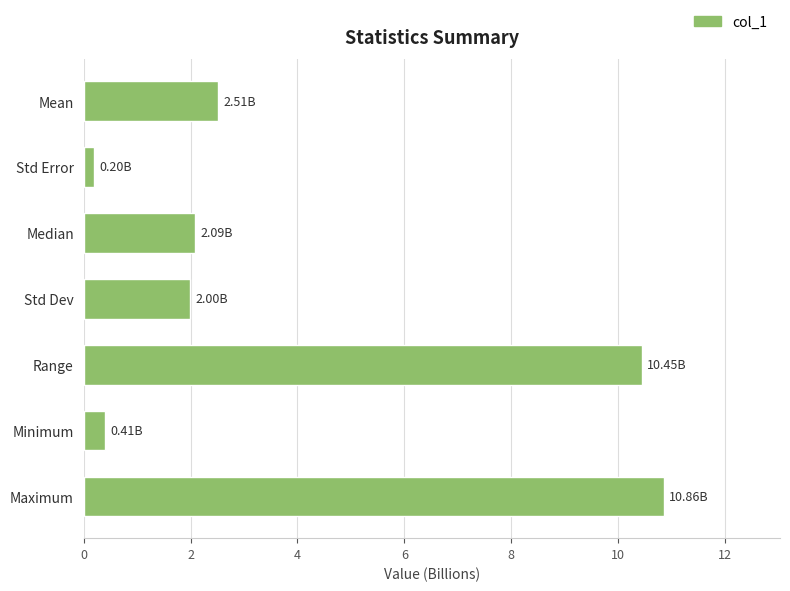

Which has a higher value, Median or Std Error?

Median